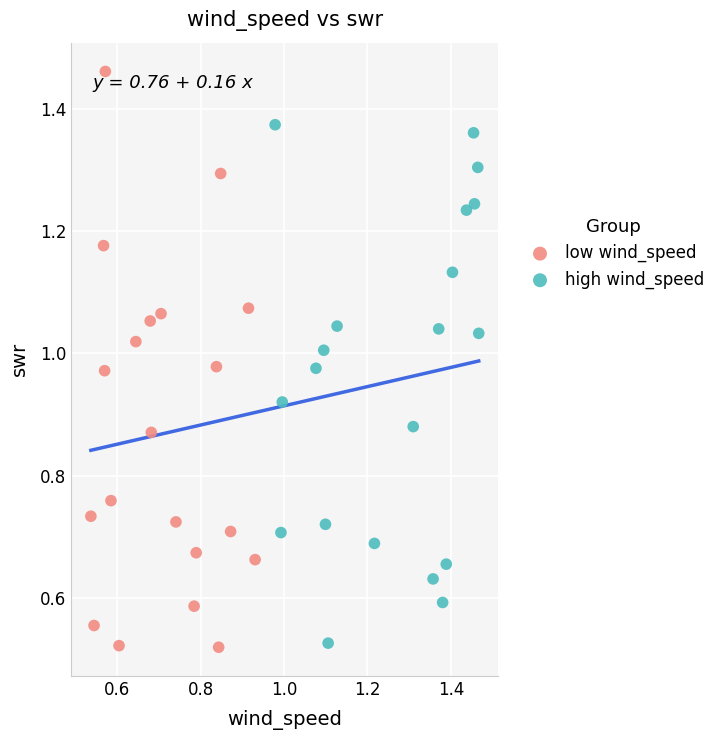

Which series has the largest Y range (max minus min)?

low wind_speed